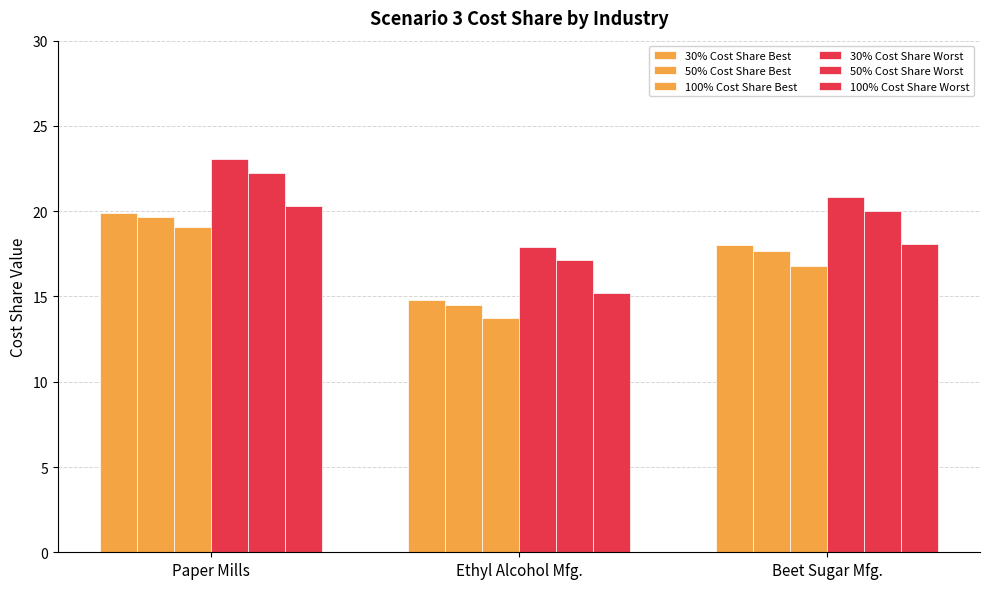

How many bars are there in total?

18